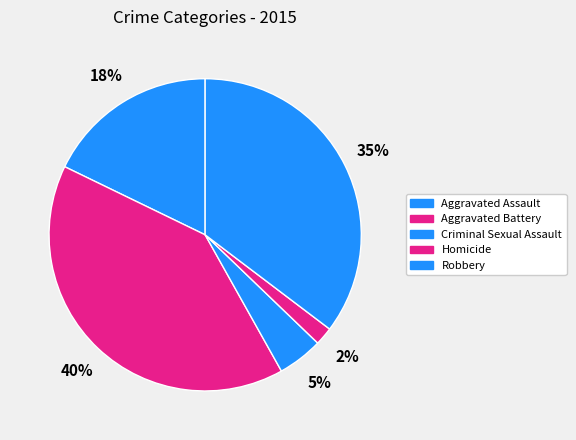

Rank the categories by value from lowest to highest.

Homicide, Criminal Sexual Assault, Aggravated Assault, Robbery, Aggravated Battery